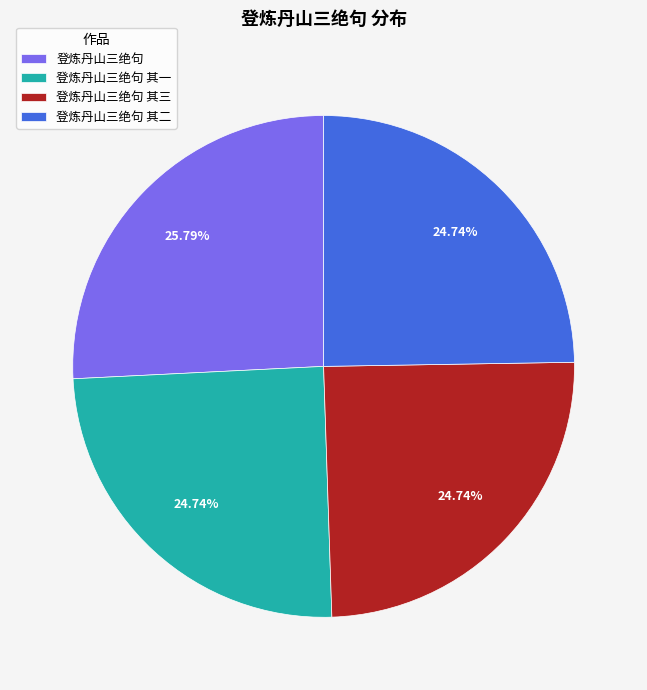

Which slice is the largest?

登炼丹山三绝句